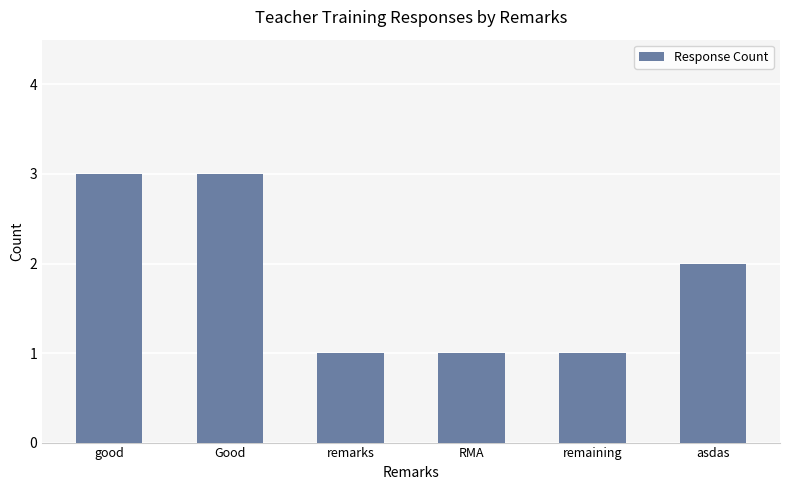

Reading left to right, what are all the values shown in this chart?

3	3	1	1	1	2